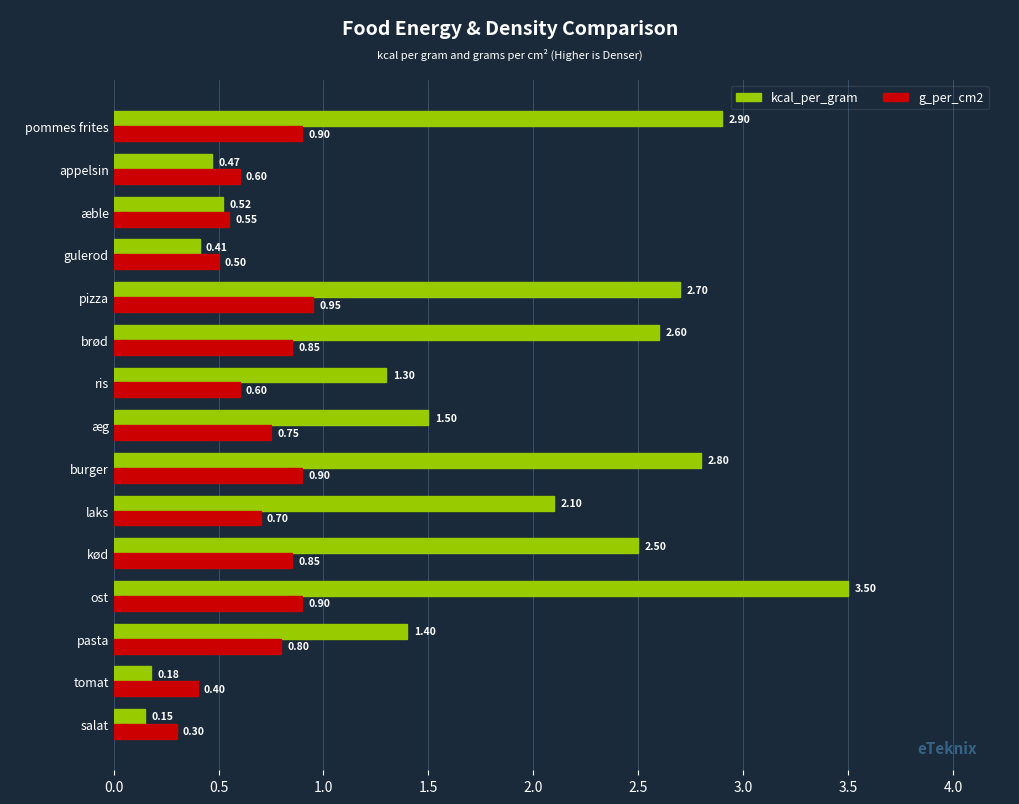

How many values in the kcal_per_gram series exceed 1?

10